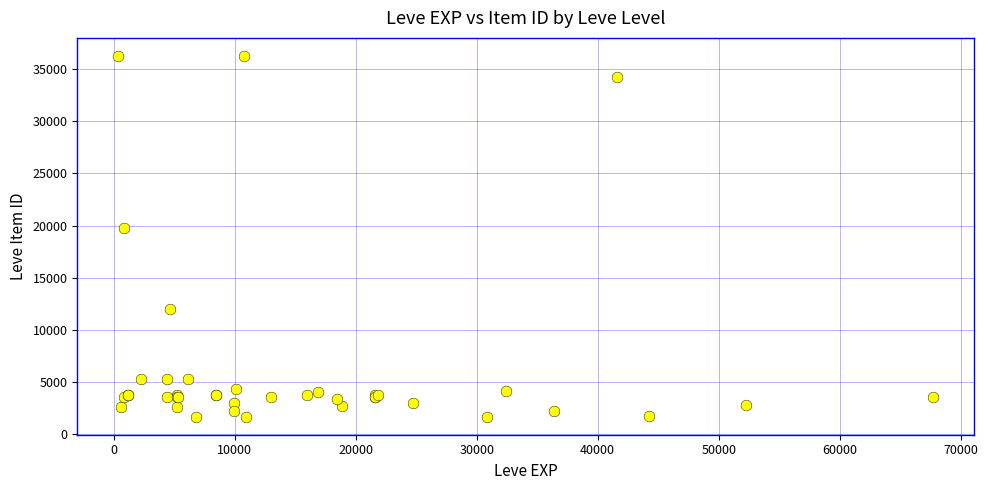

What Y value in the scatter plot is closest to 18967?

19744